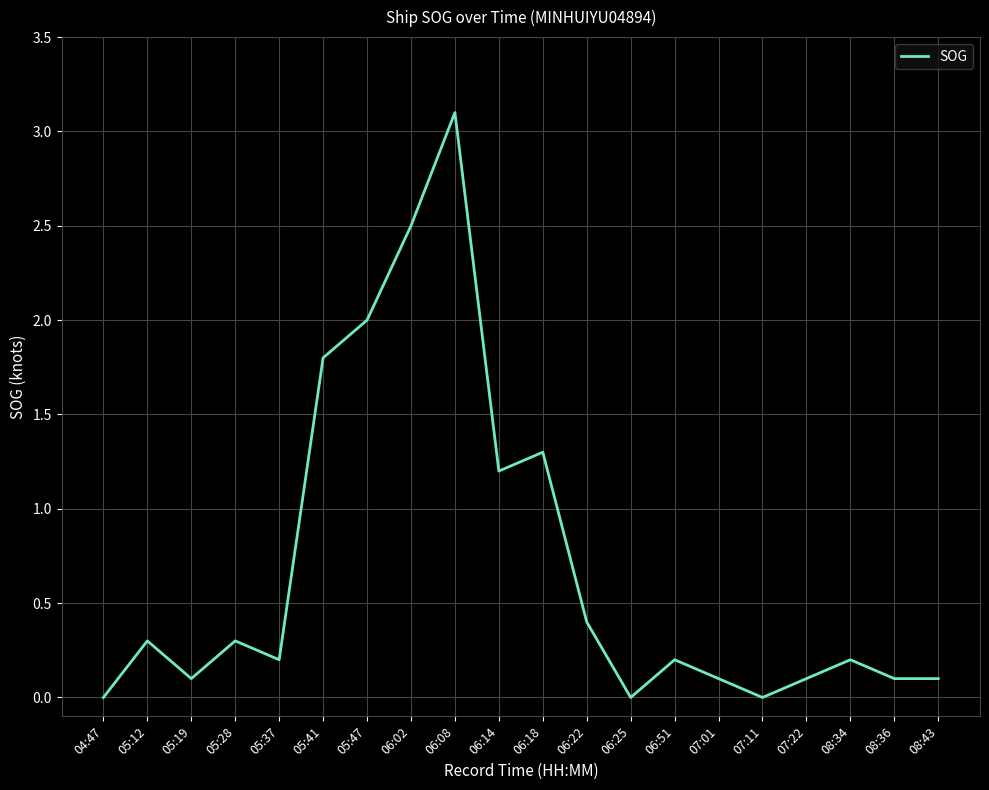

What is the difference between the maximum and second lowest values?

3.1